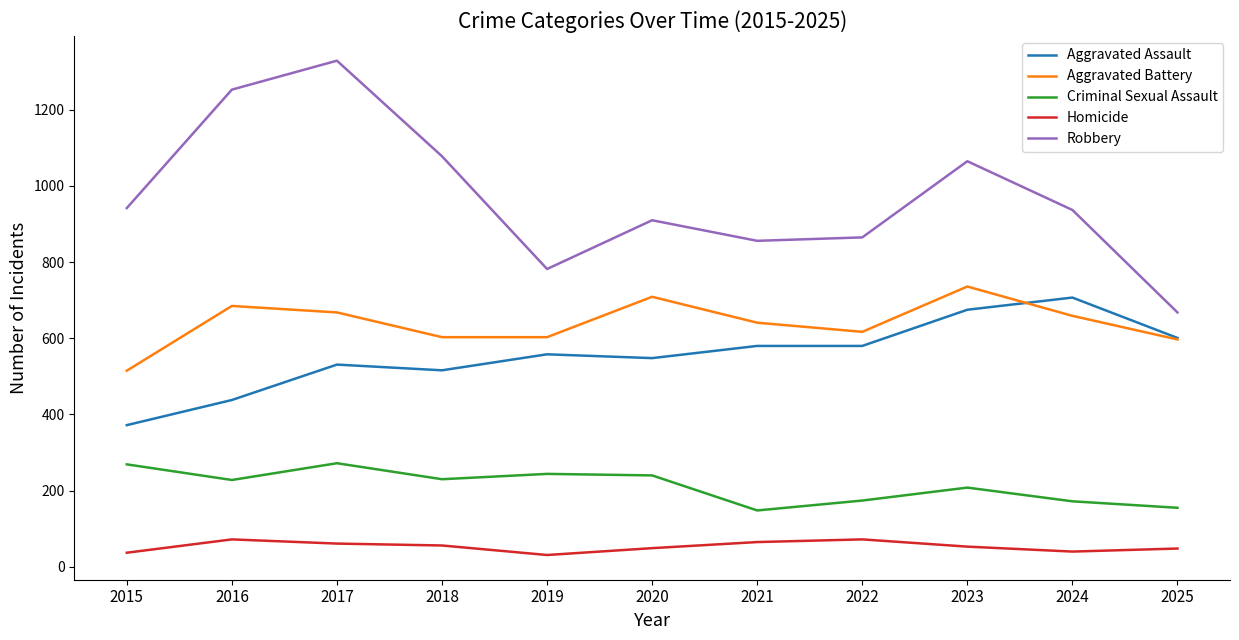

What is the minimum value for Aggravated Battery?

515